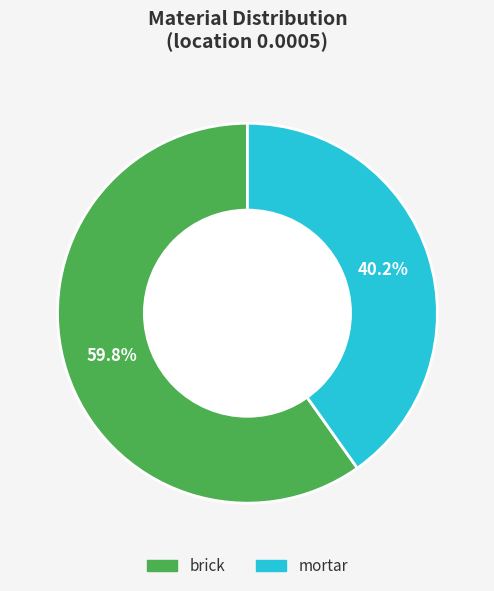

Rank the categories by value from lowest to highest.

mortar, brick